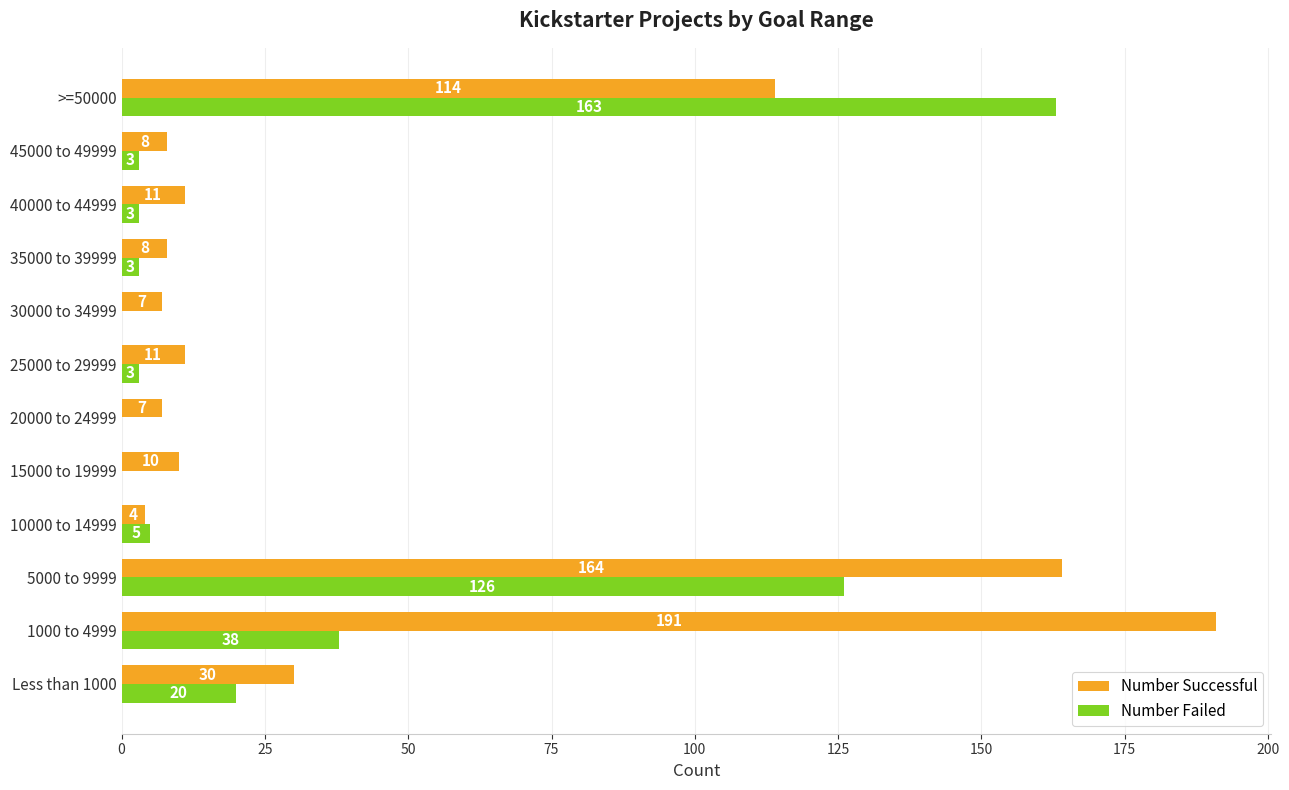

Which series has the largest total across all categories?

Number Successful